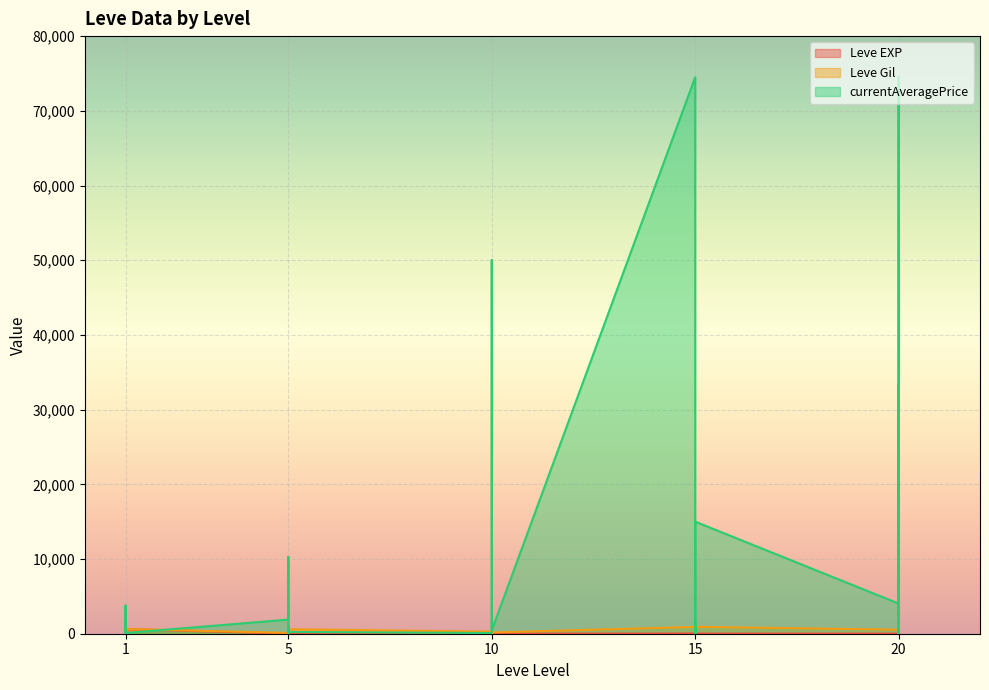

What is the difference between the maximum and minimum values in the Leve EXP series?

629